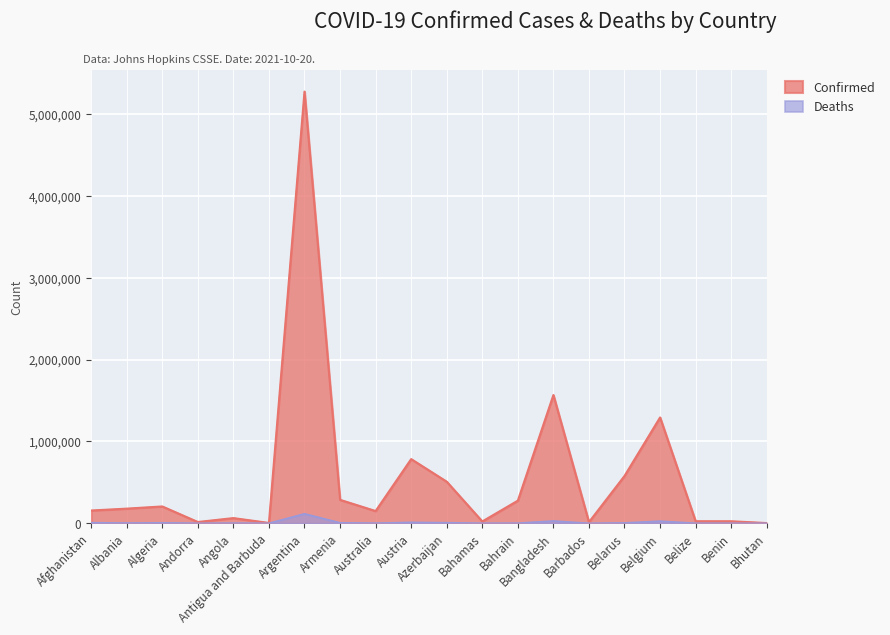

What is the sum of all Deaths values?

219873